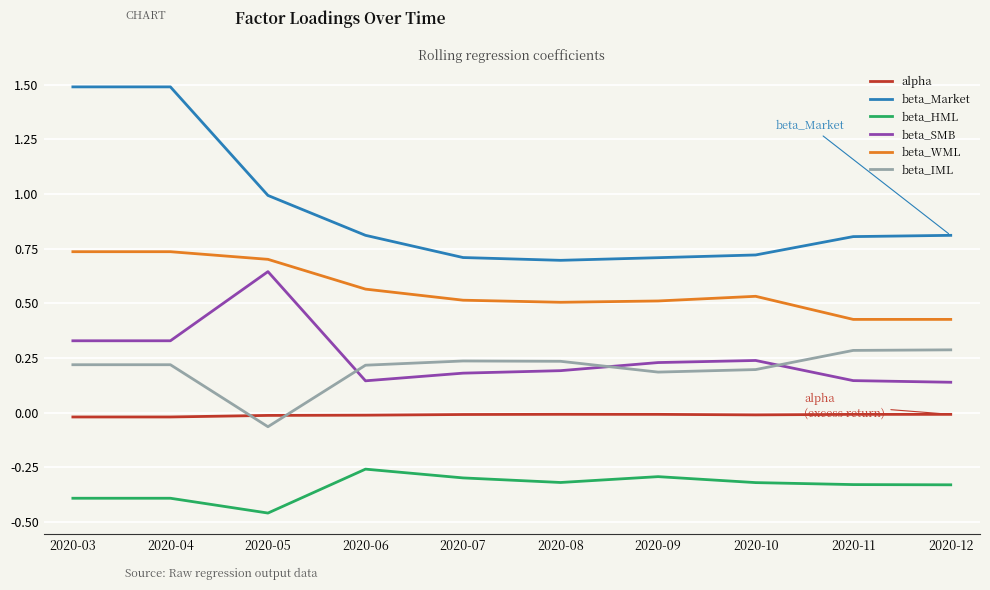

True or false: alpha has more than 0 points higher than both neighbors.

True